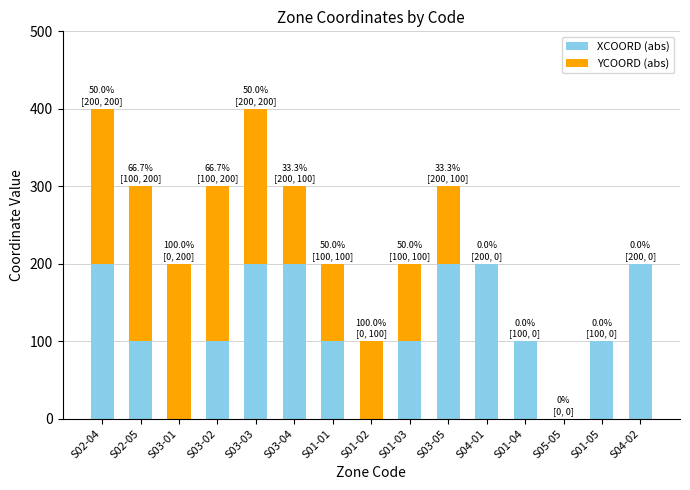

True or false: XCOORD (abs) has a value of 200 at S04-02.

True